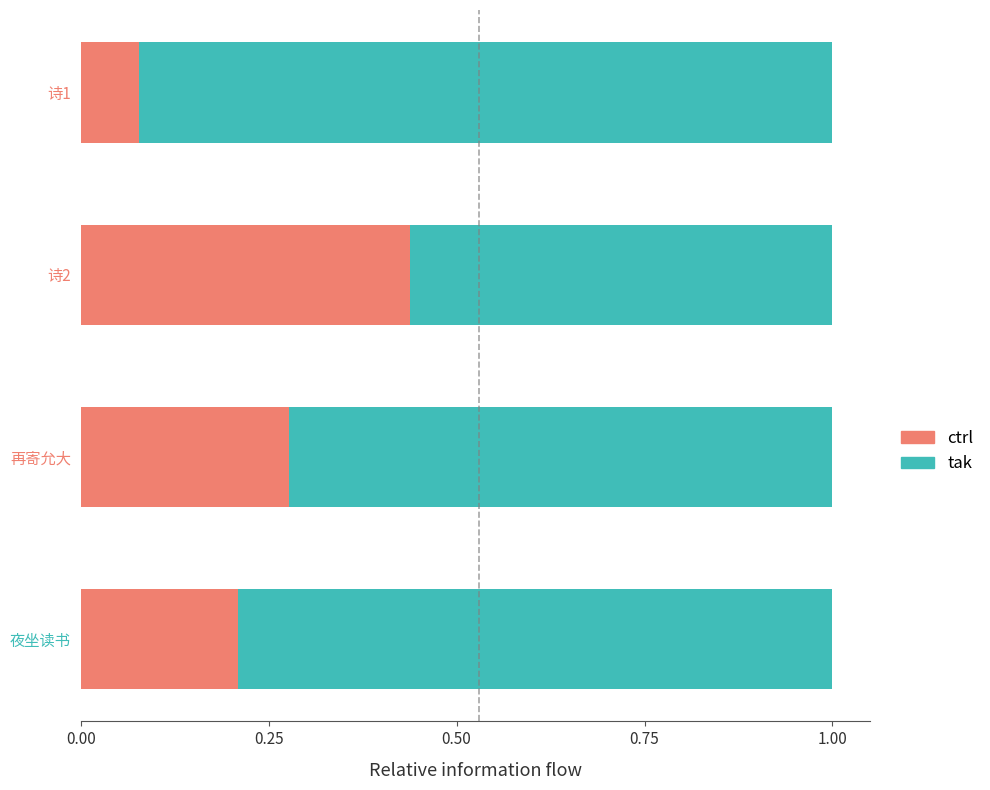

How many categories are shown in the chart?

4